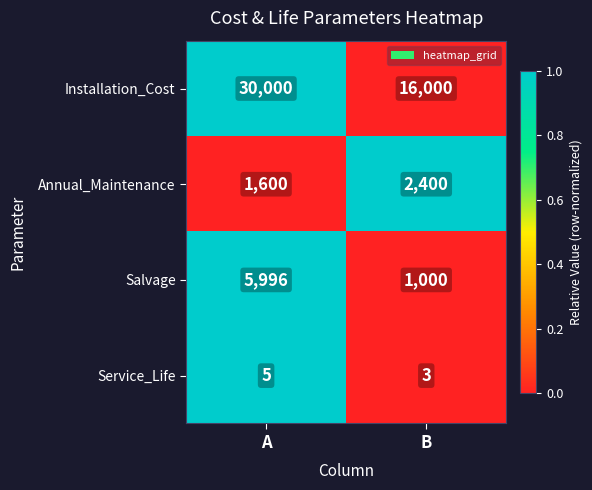

What is the approximate value of Installation_Cost at A, to the nearest 50?

30000